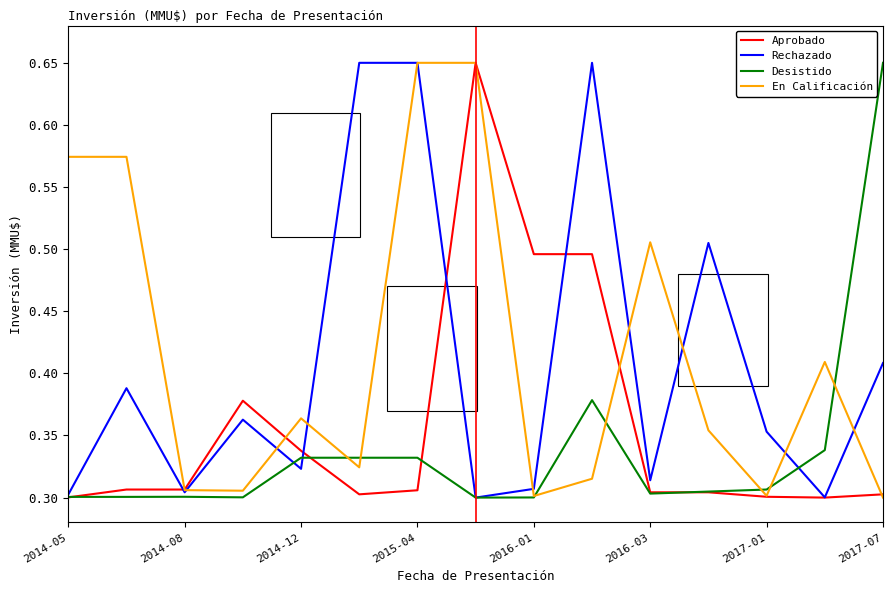

What is the average value of the Rechazado series?

0.4